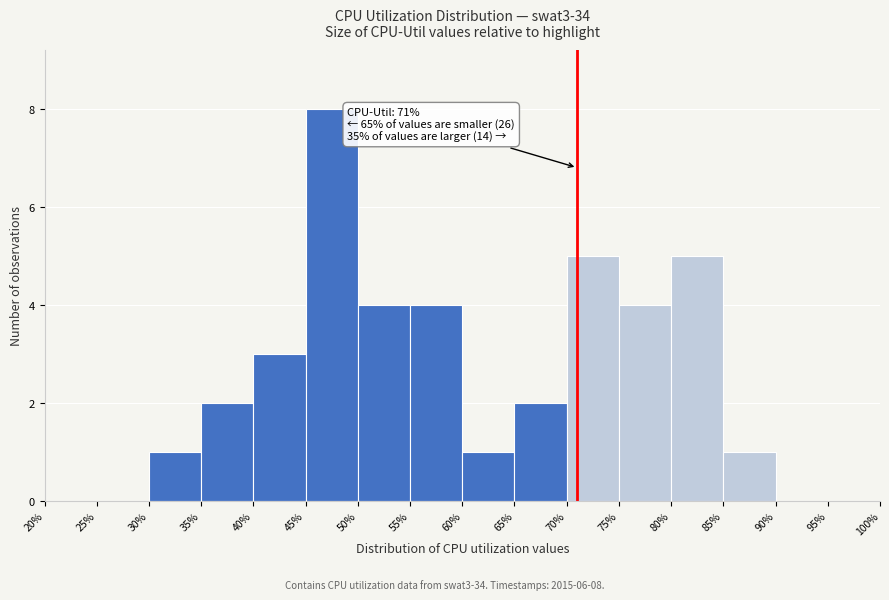

Over which range of the x-axis is the bar tallest?

45% to 50%